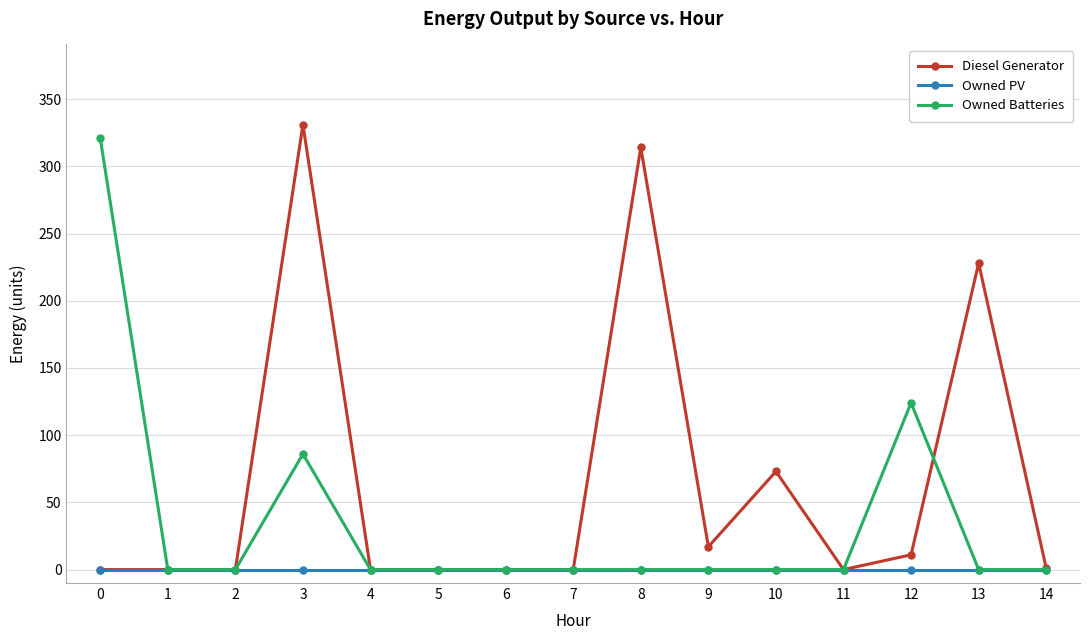

Rank the series by their average value, from highest to lowest.

Diesel Generator, Owned Batteries, Owned PV